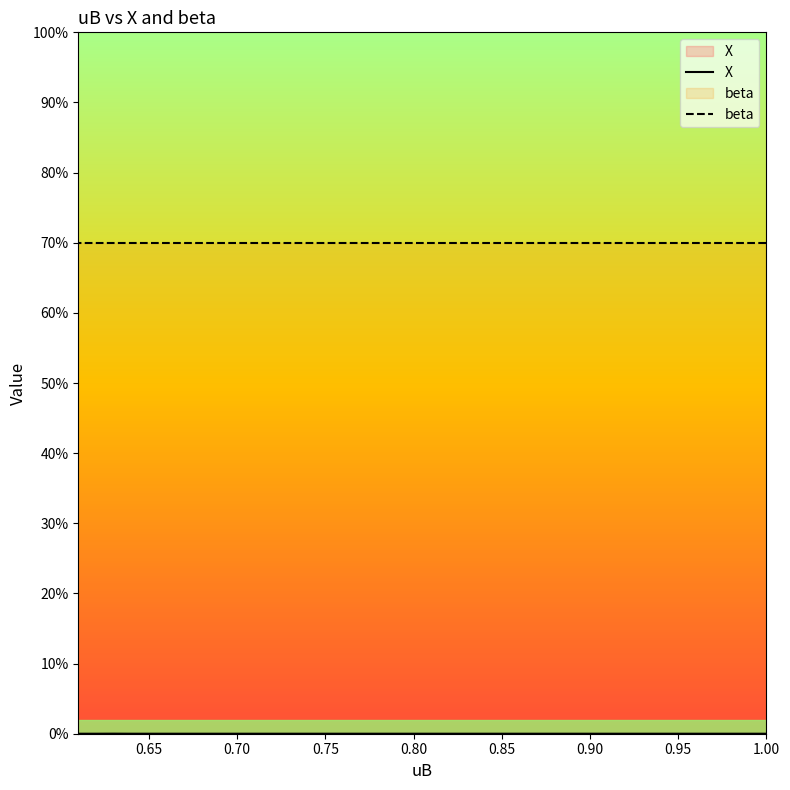

List the series in order of their overall mean, lowest first.

X, beta